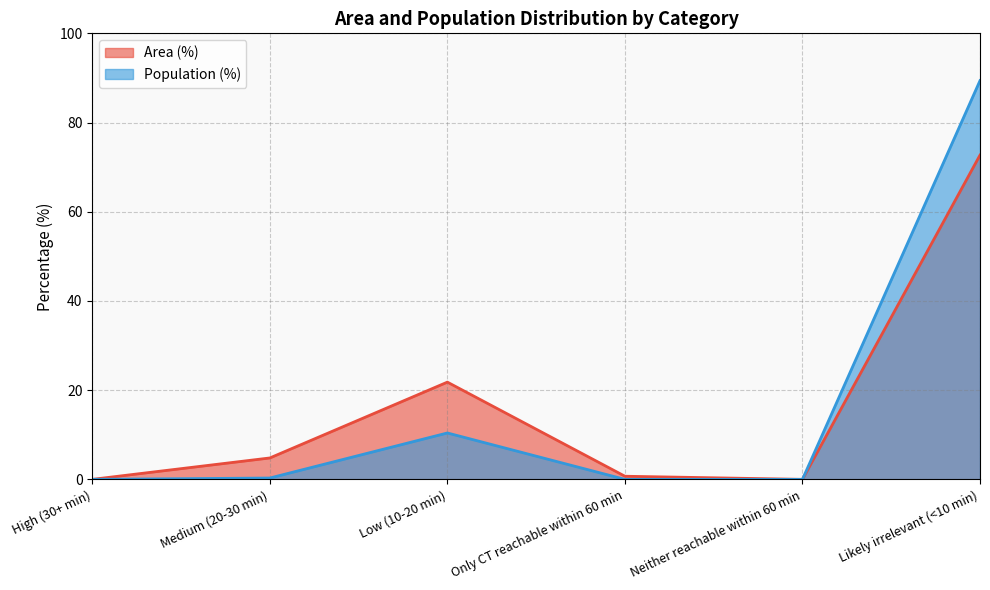

Where is Area (%) nearest to the value 36?

Low (10-20 min)